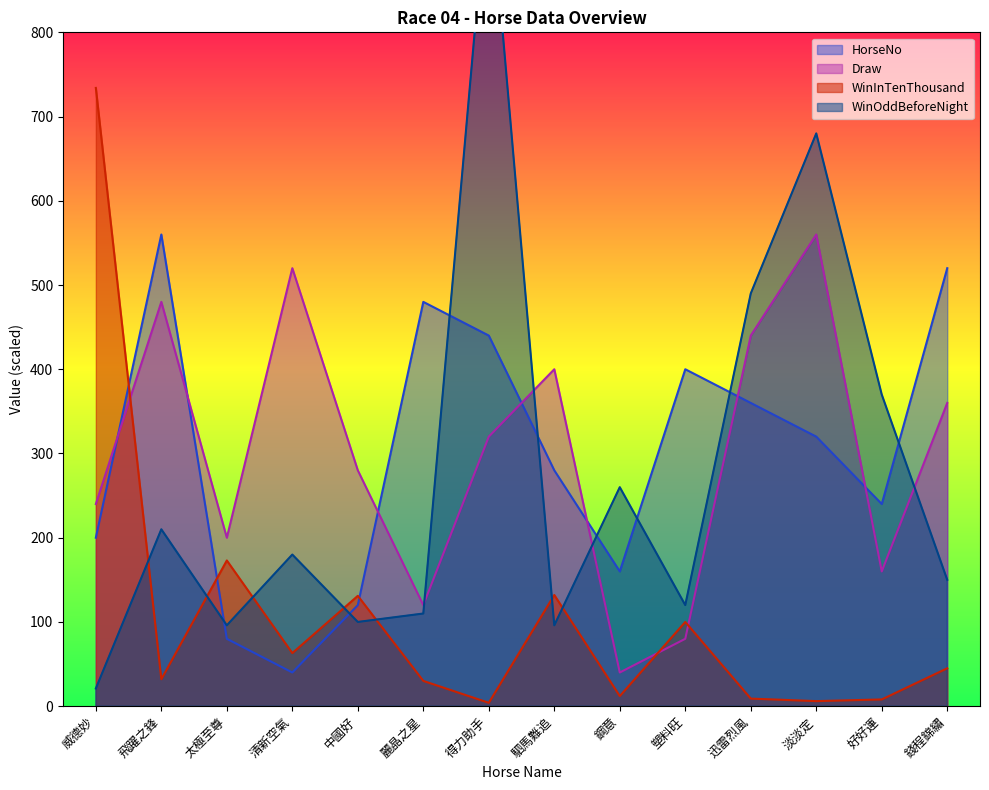

Does the chart display data point markers on the line(s)?

No